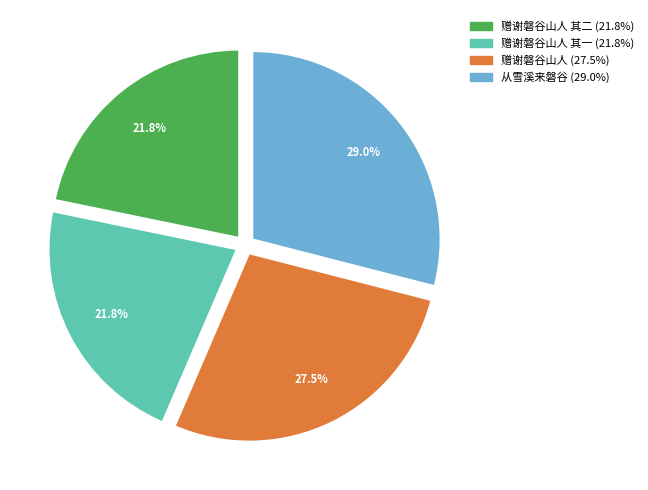

Is there a majority slice in this chart?

No